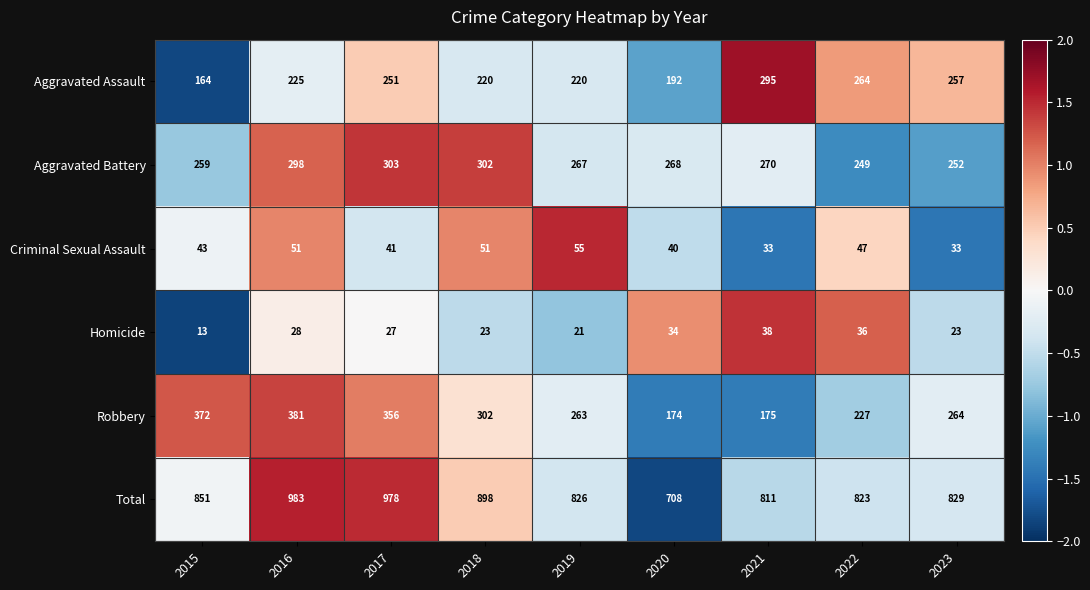

The value of Aggravated Battery at 2022 is 146. True or false?

False